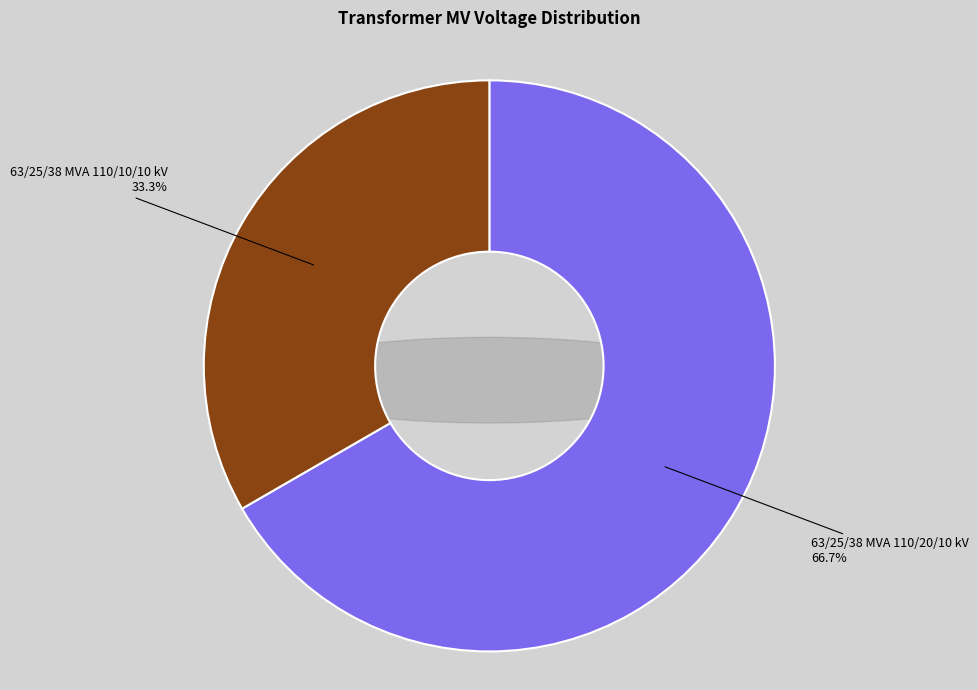

What percentage is NOT represented by 63/25/38 MVA 110/10/10 kV?

66.7%